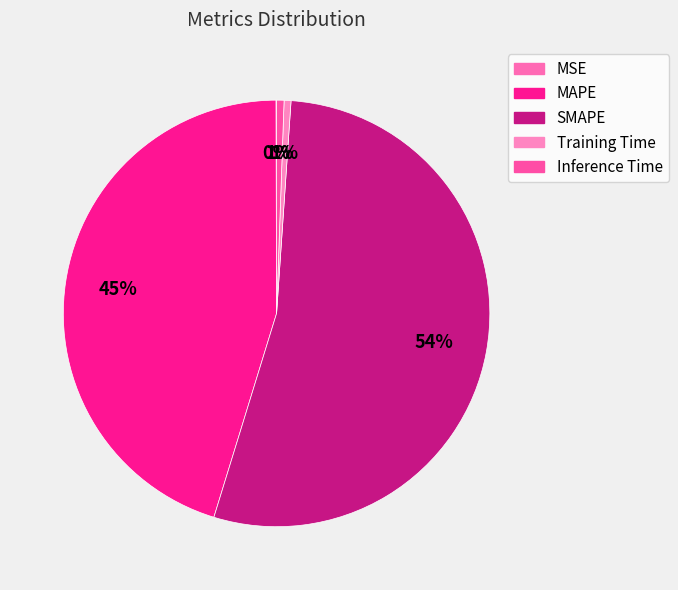

Is it true that Training Time is 11% of the pie?

False